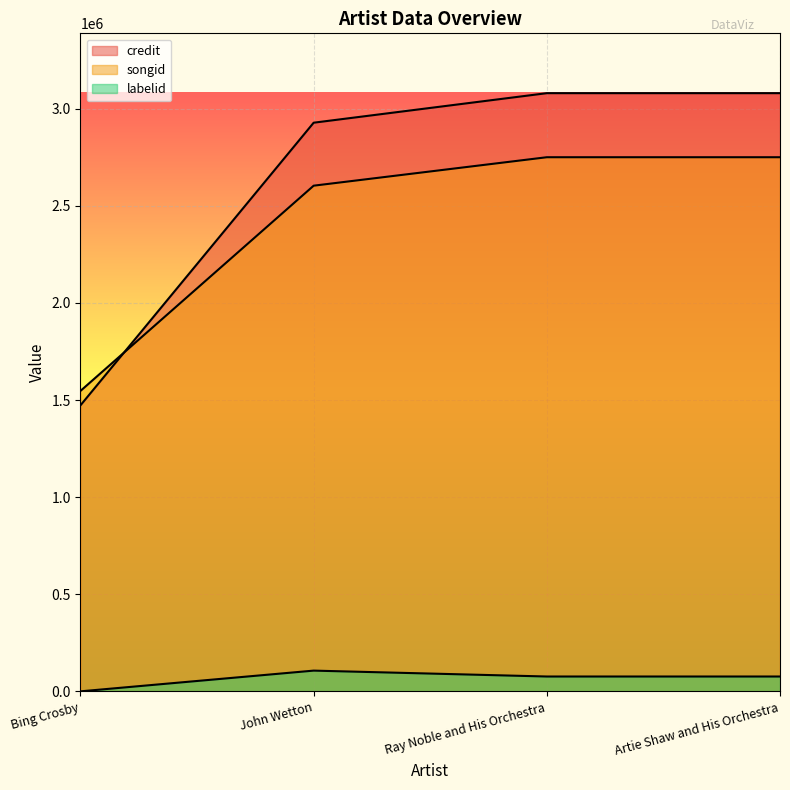

List the labels in order of credit value, smallest first.

Bing Crosby, John Wetton, Ray Noble and His Orchestra, Artie Shaw and His Orchestra